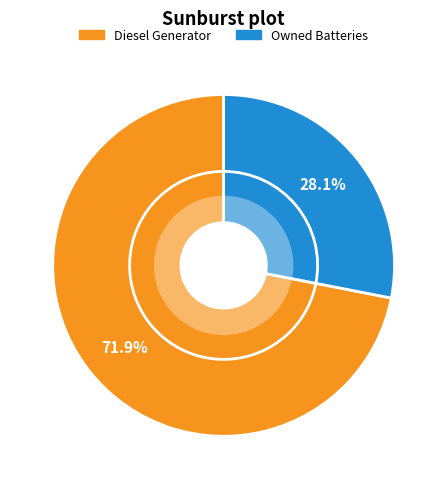

Which slice is the largest?

Diesel Generator